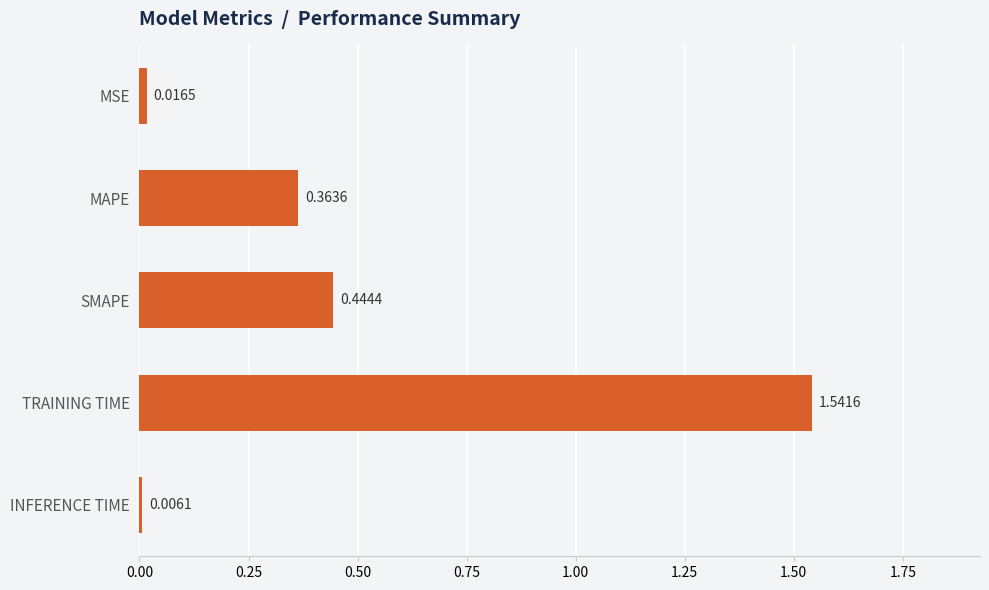

Which category has the highest value across all series?

TRAINING TIME